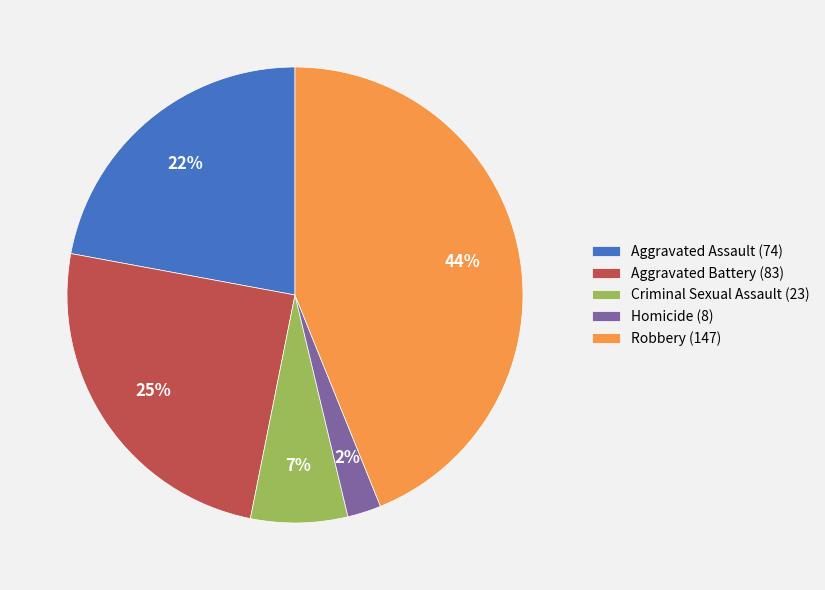

Is there a majority slice in this chart?

No